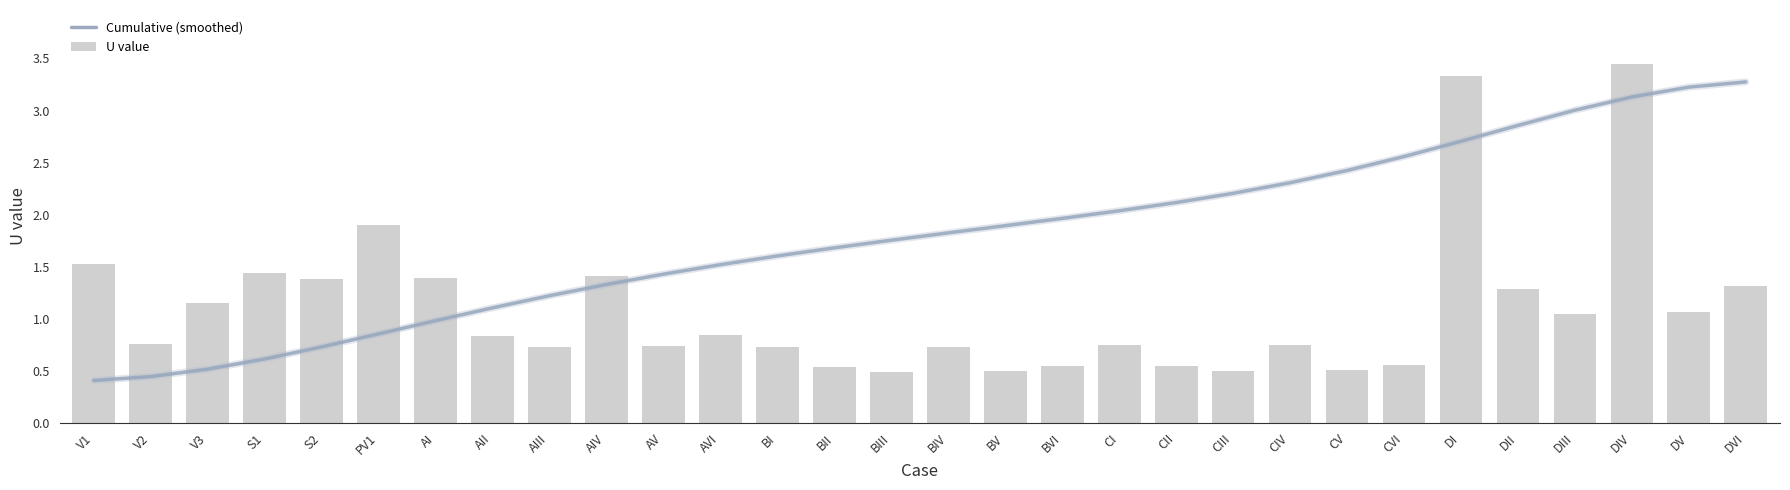

At which category does the chart reach its minimum across all series?

V1